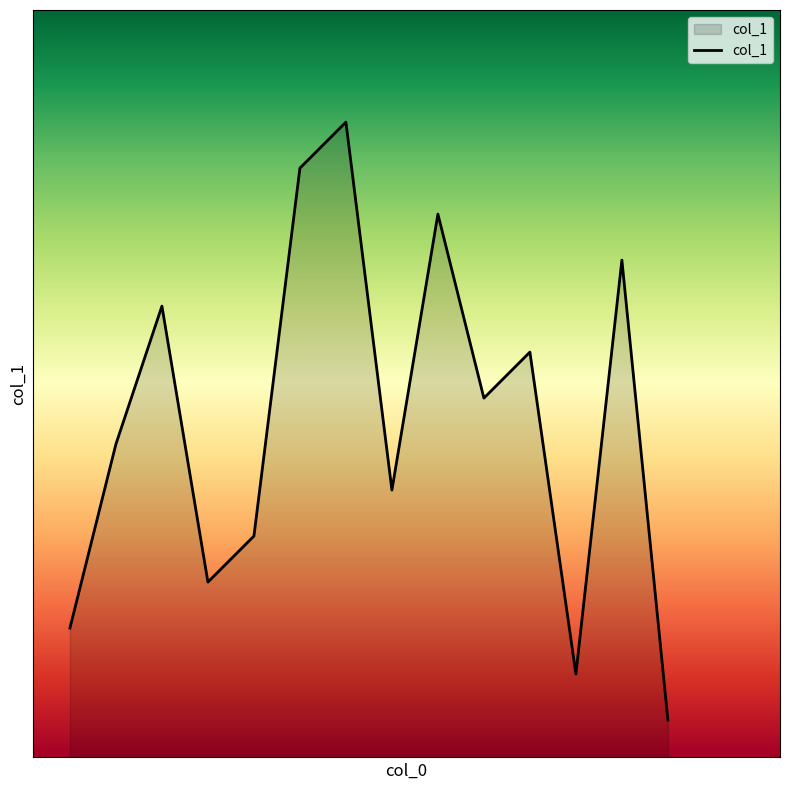

Does the chart have visible grid lines?

No